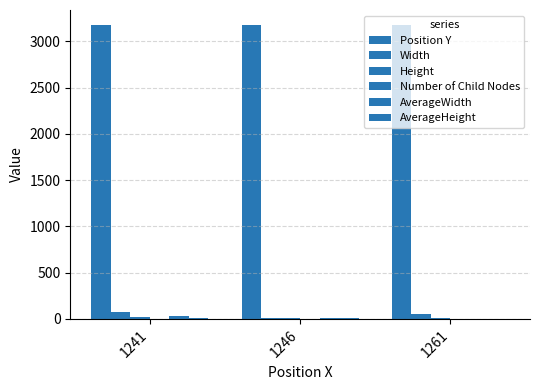

Are the bars grouped side by side (vs. stacked)?

Yes